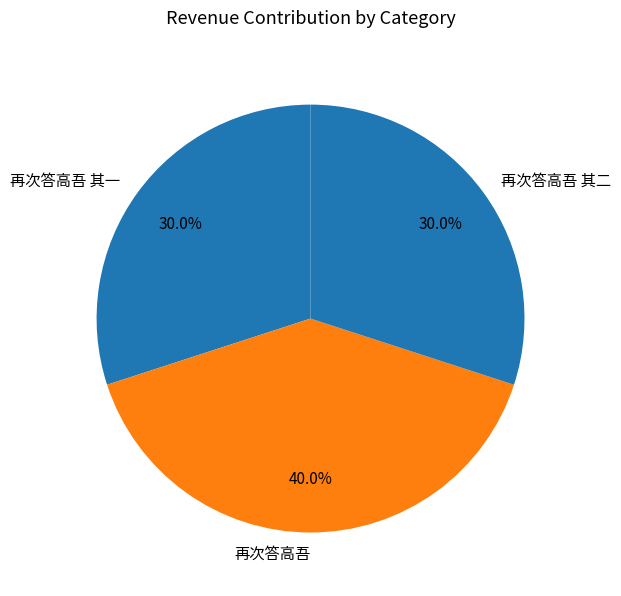

Count the number of slices in the pie.

3